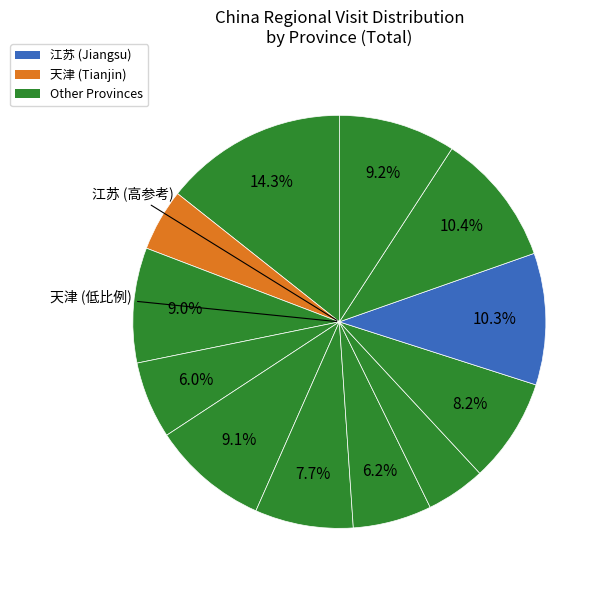

How many slices are in this pie chart?

12